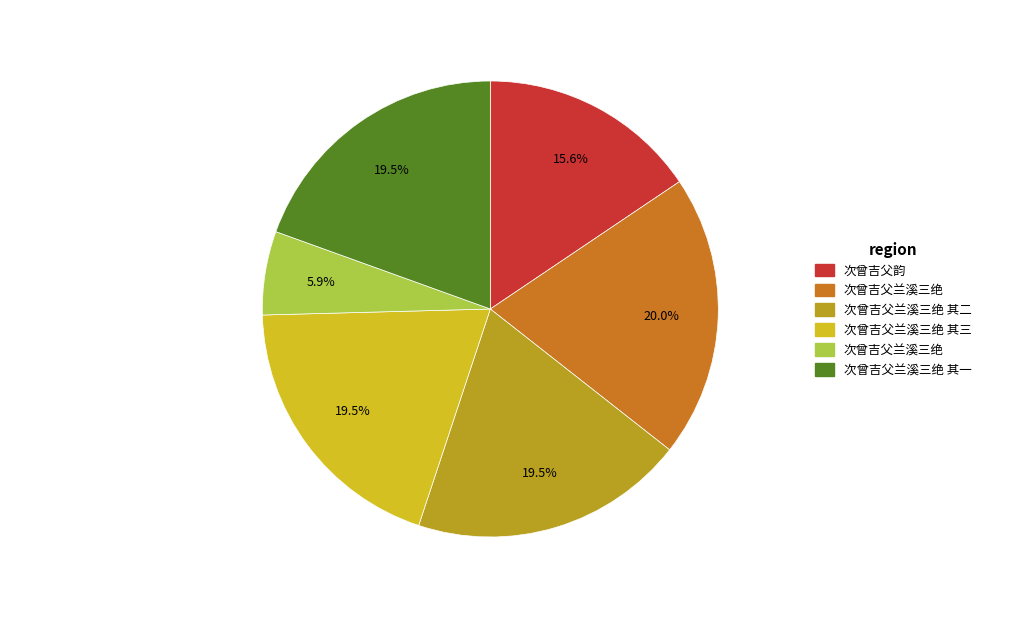

Is there a majority slice in this chart?

No